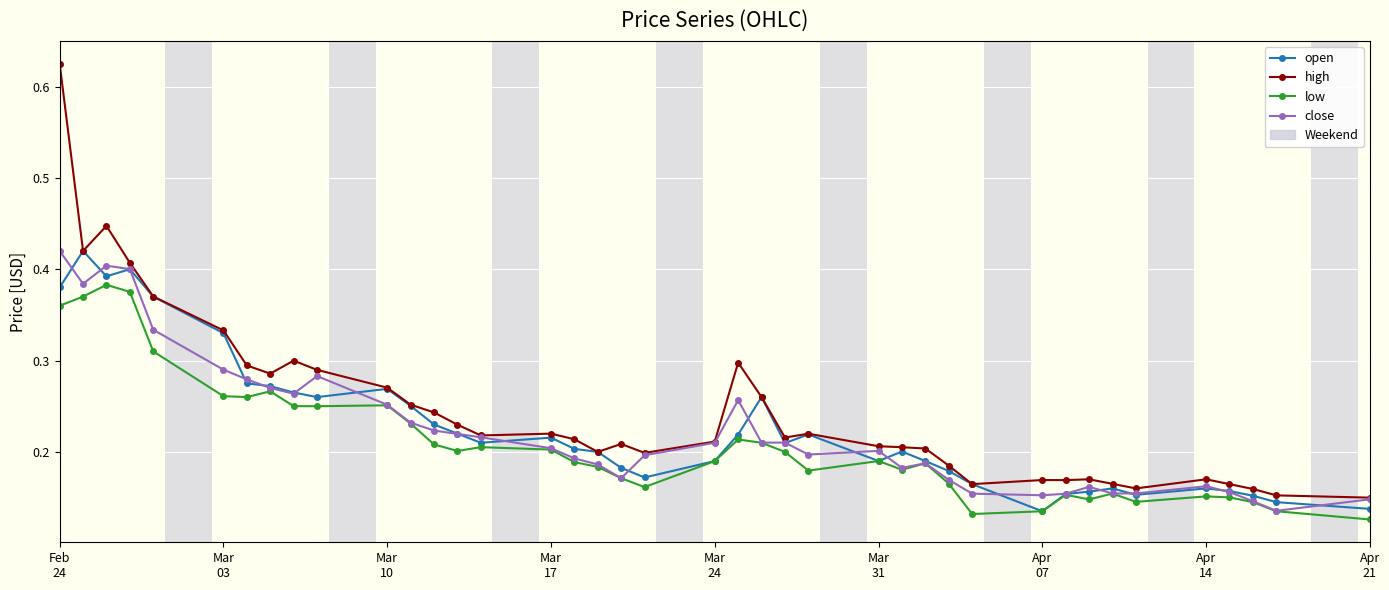

True or false: high has more than 1 points higher than both neighbors.

True